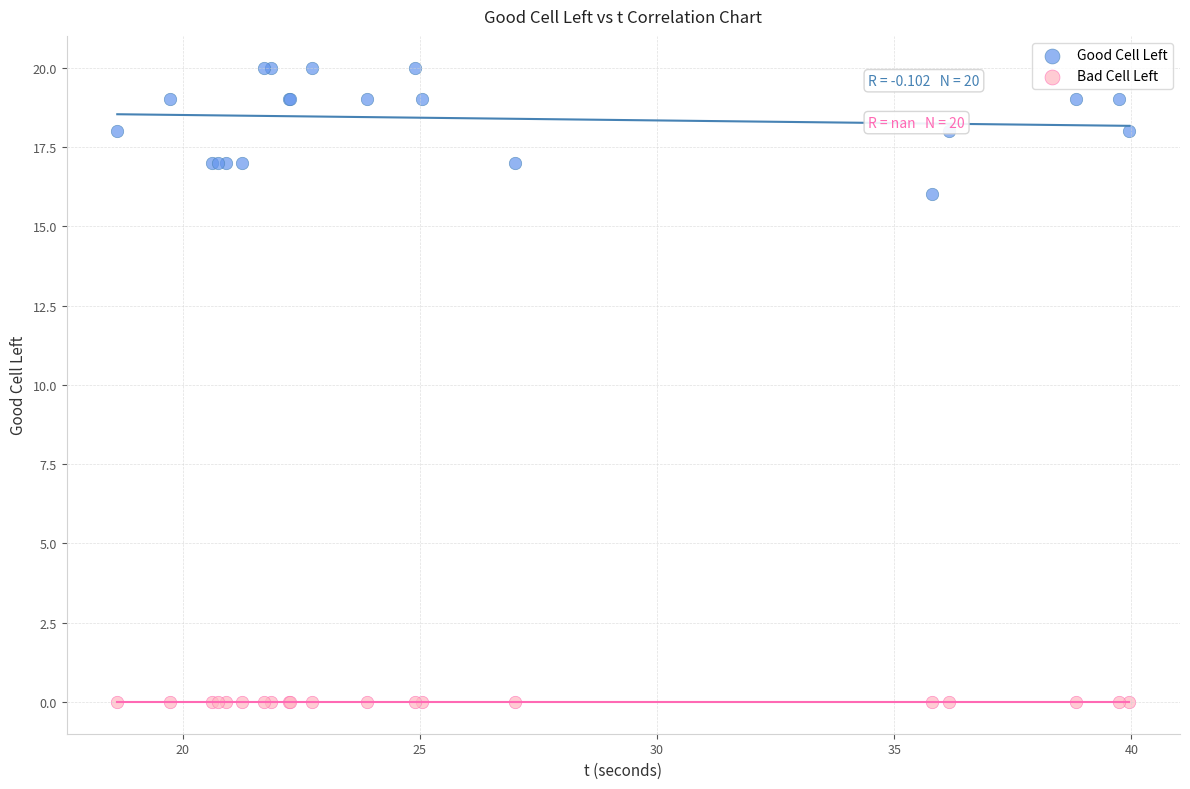

Which series contains the highest Y value?

Good Cell Left